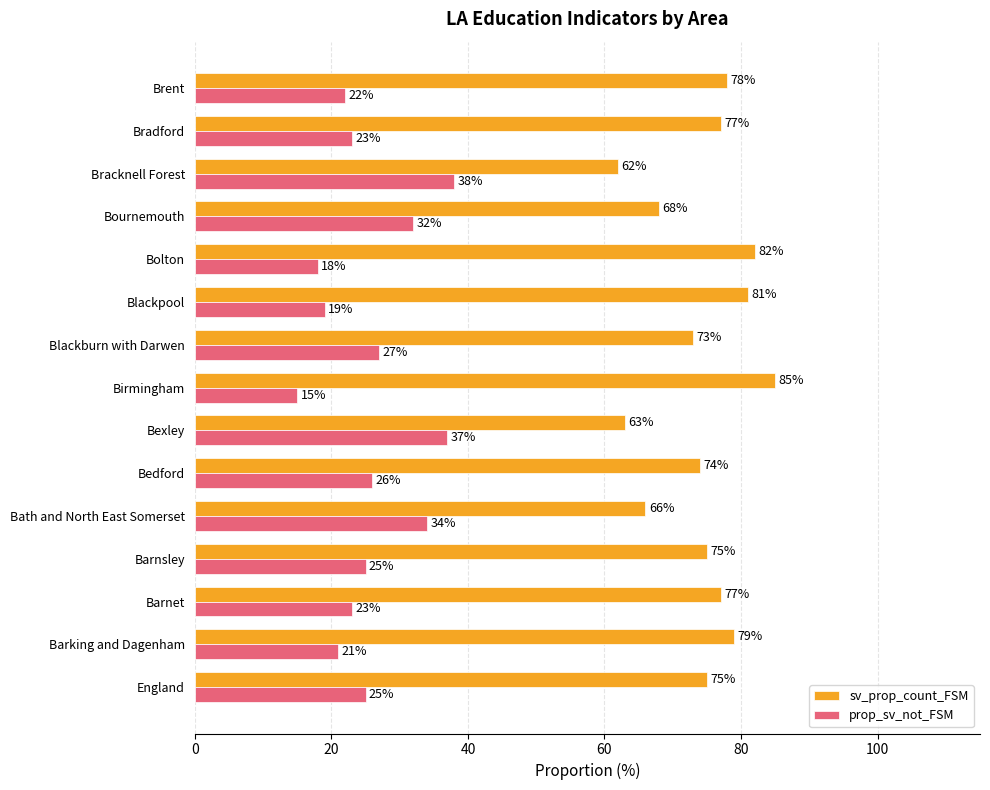

What is the greatest value displayed?

85